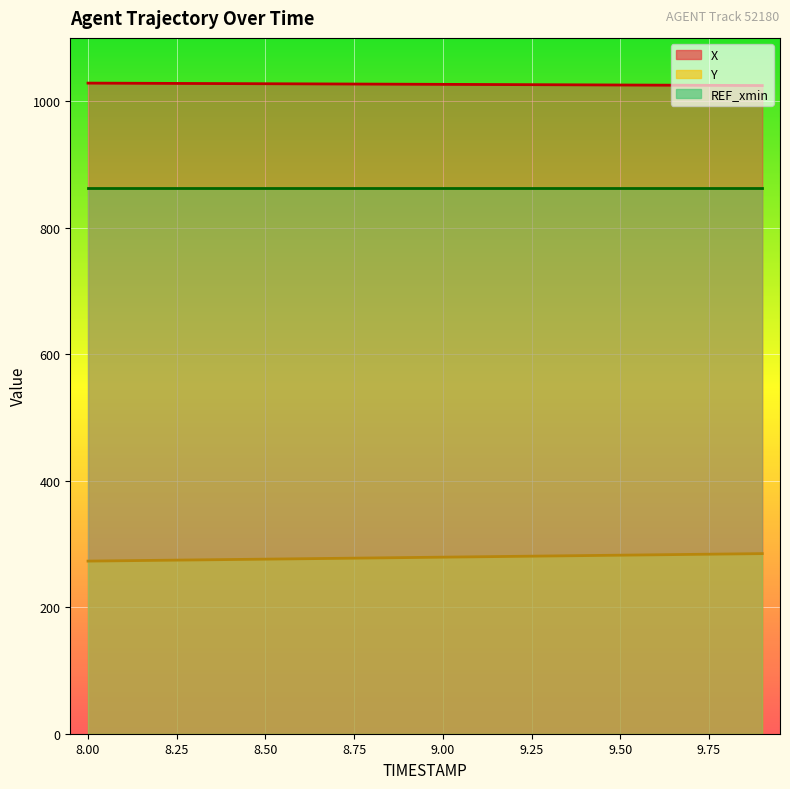

At how many categories does at least one series exceed 783?

20